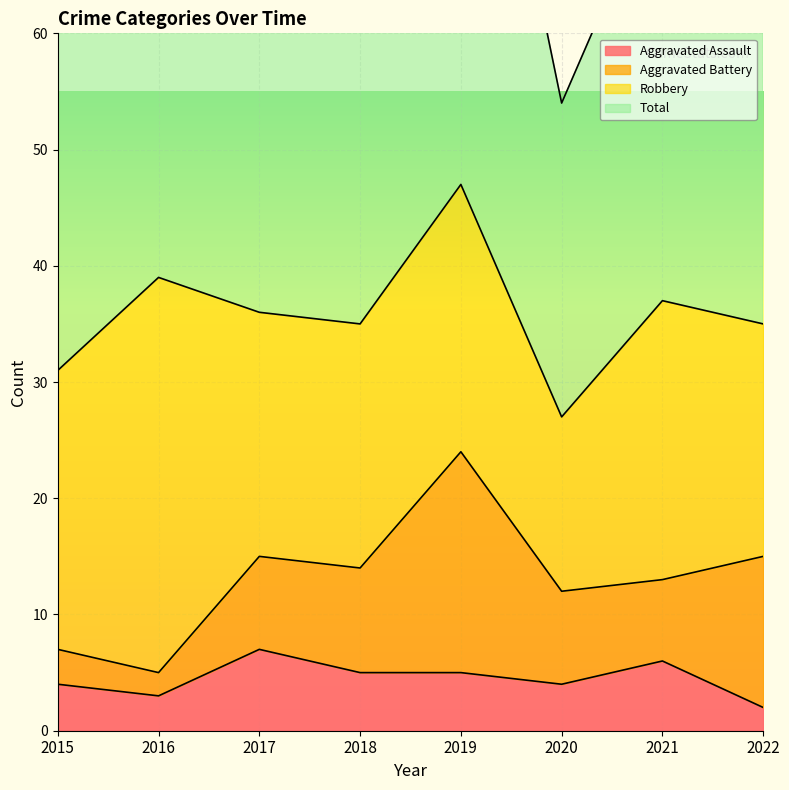

True or false: Aggravated Assault has a value of 4 at 2020.

True